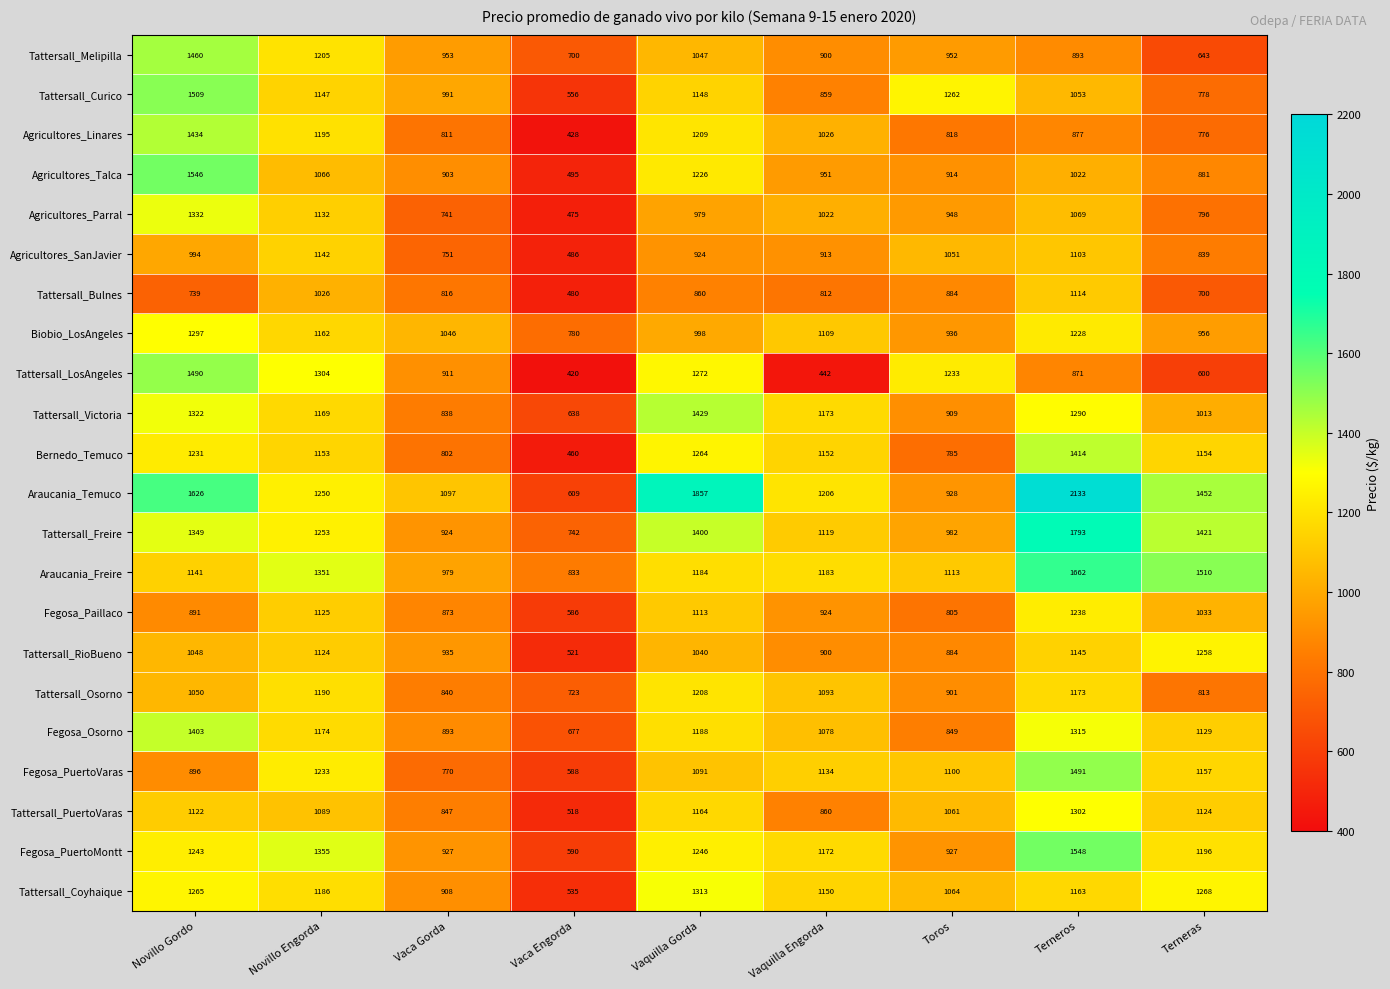

Between Vaca Engorda and Vaquilla Gorda, which series saw the biggest shift?

Araucania_Temuco